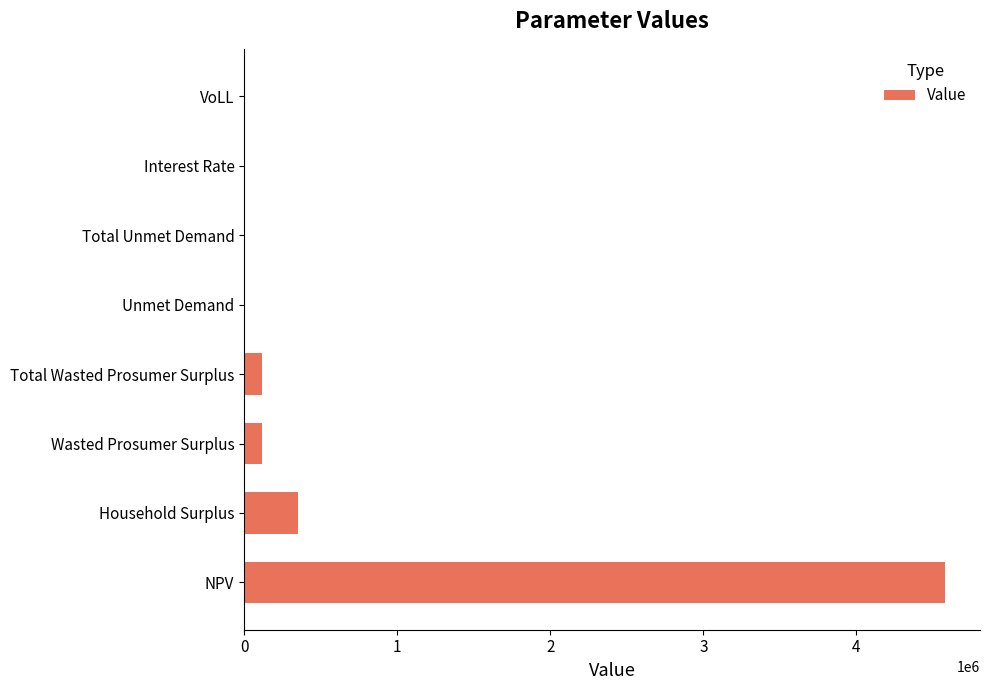

True or false: the data shows 610204.5 at Household Surplus.

False